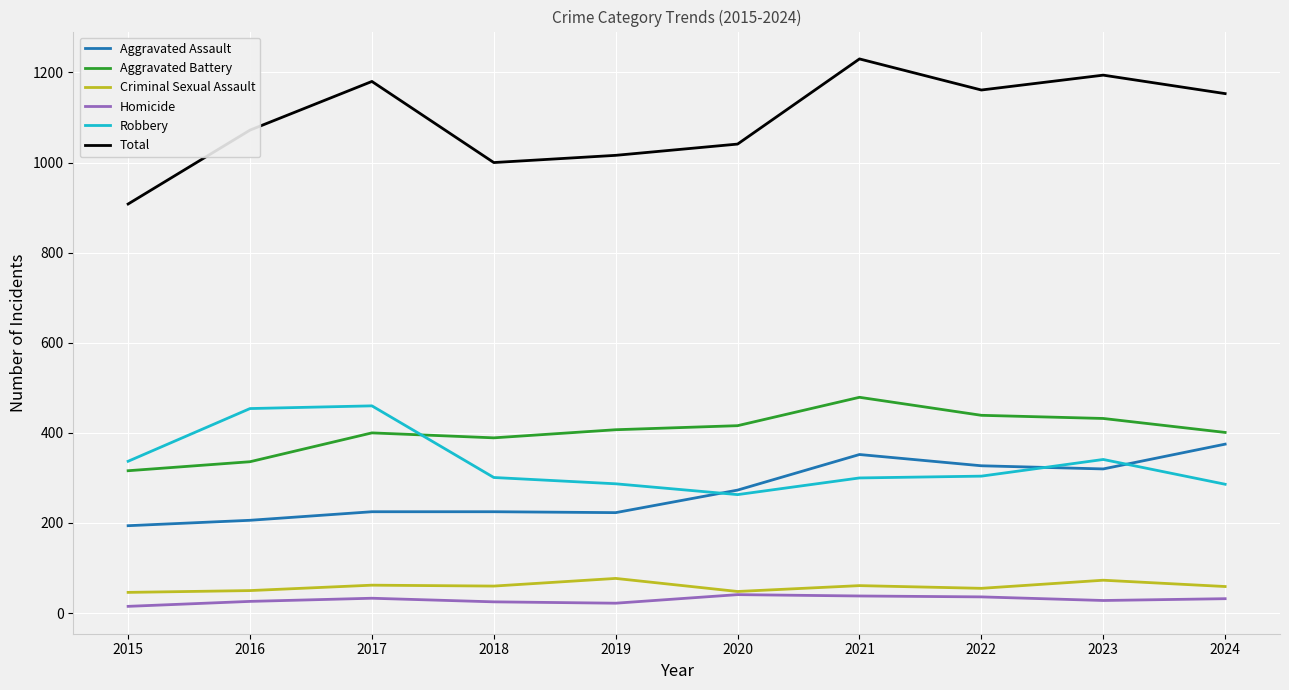

What is the difference between the highest and lowest values at 2021?

1192